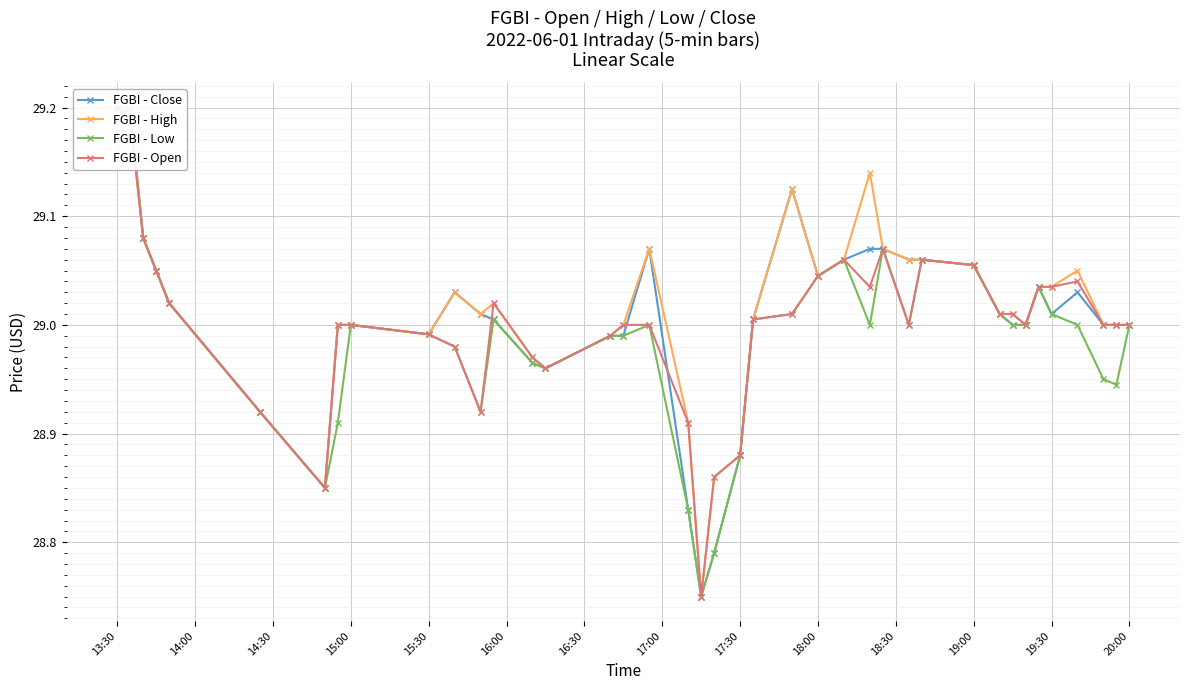

True or false: FGBI - Open has a value of 41.6 at 36.

False